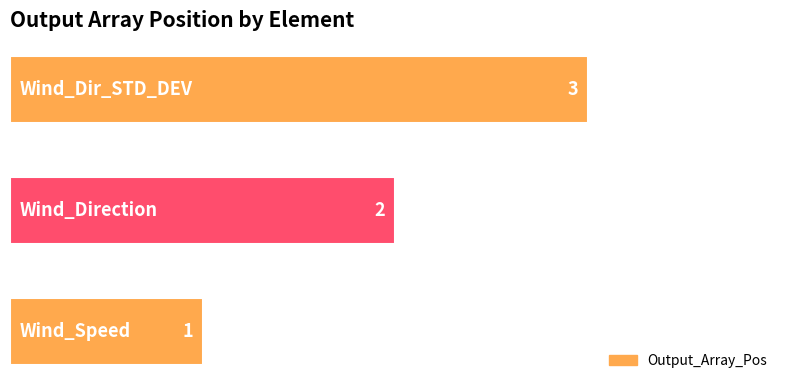

Are the bars horizontal?

Yes